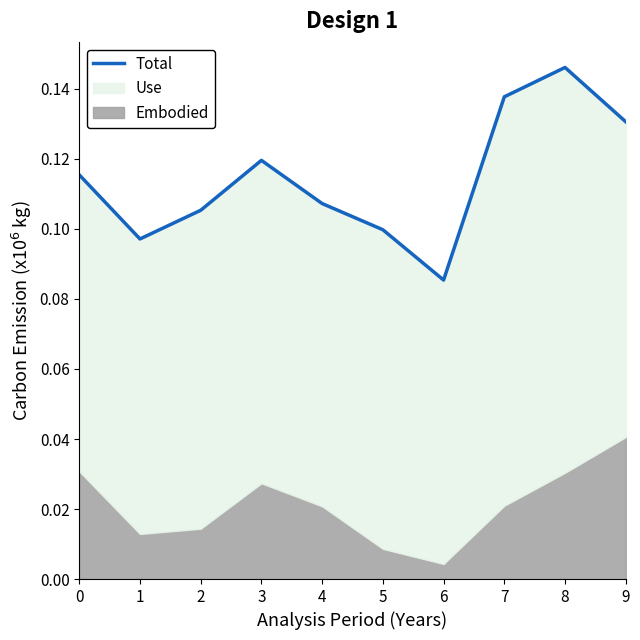

What is the maximum value shown in the chart?

0.1